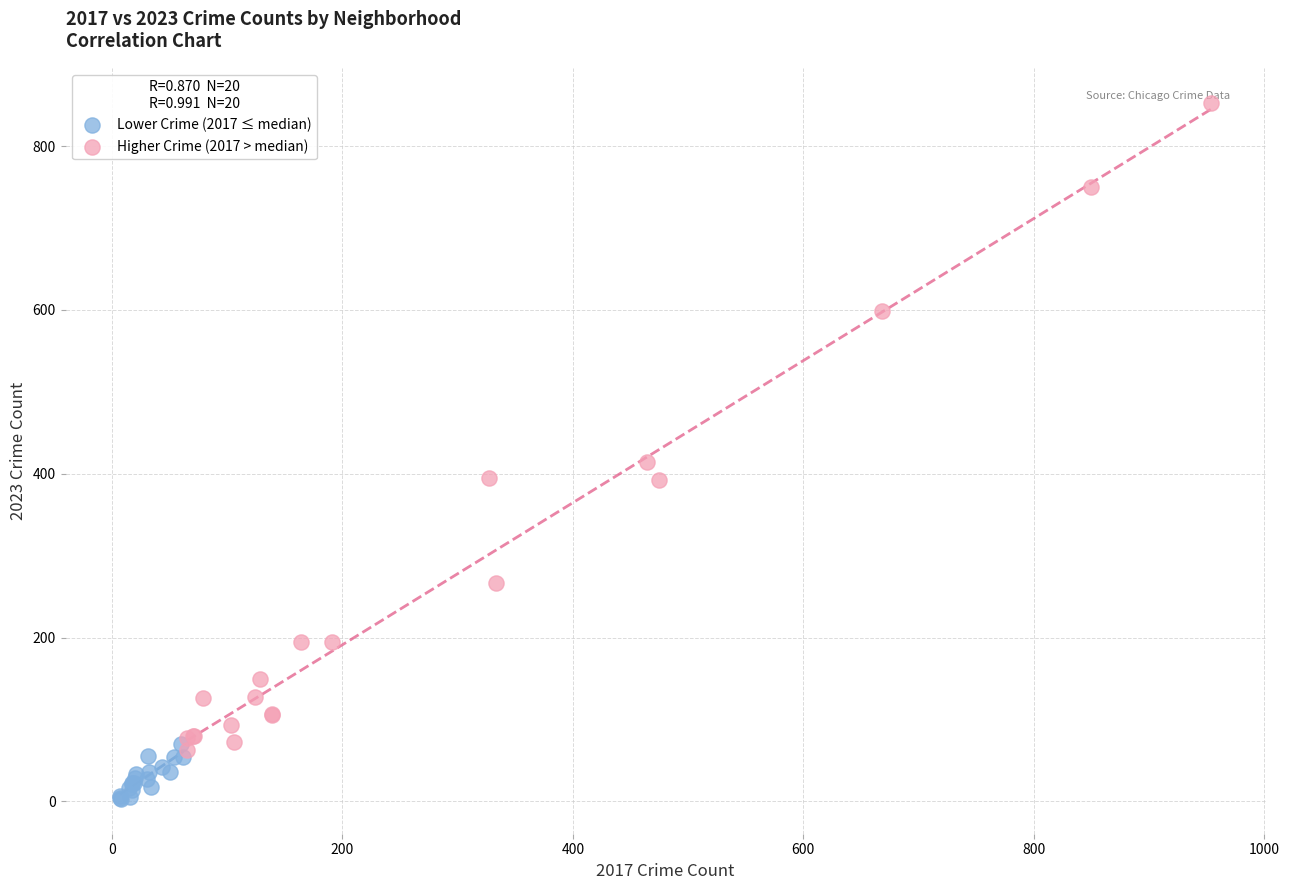

Which series contains the lowest Y value?

Lower Crime (2017 ≤ median)